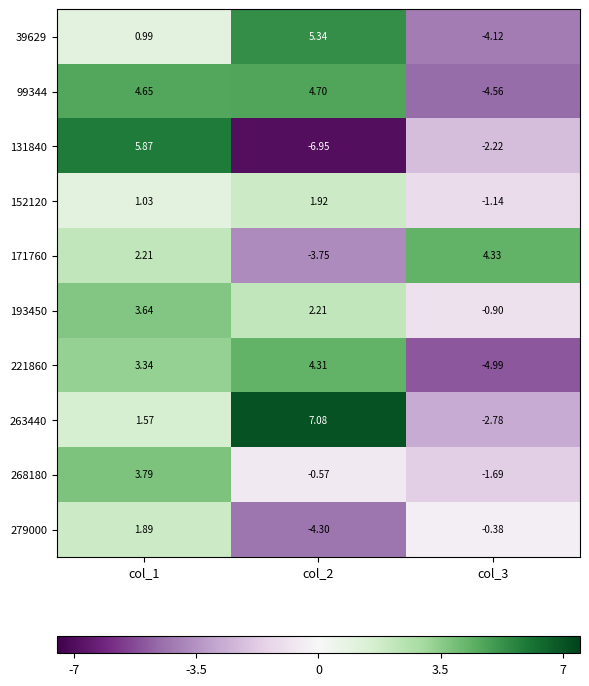

Is the value of 263440 at col_2 greater than the value of 131840 at col_2?

Yes